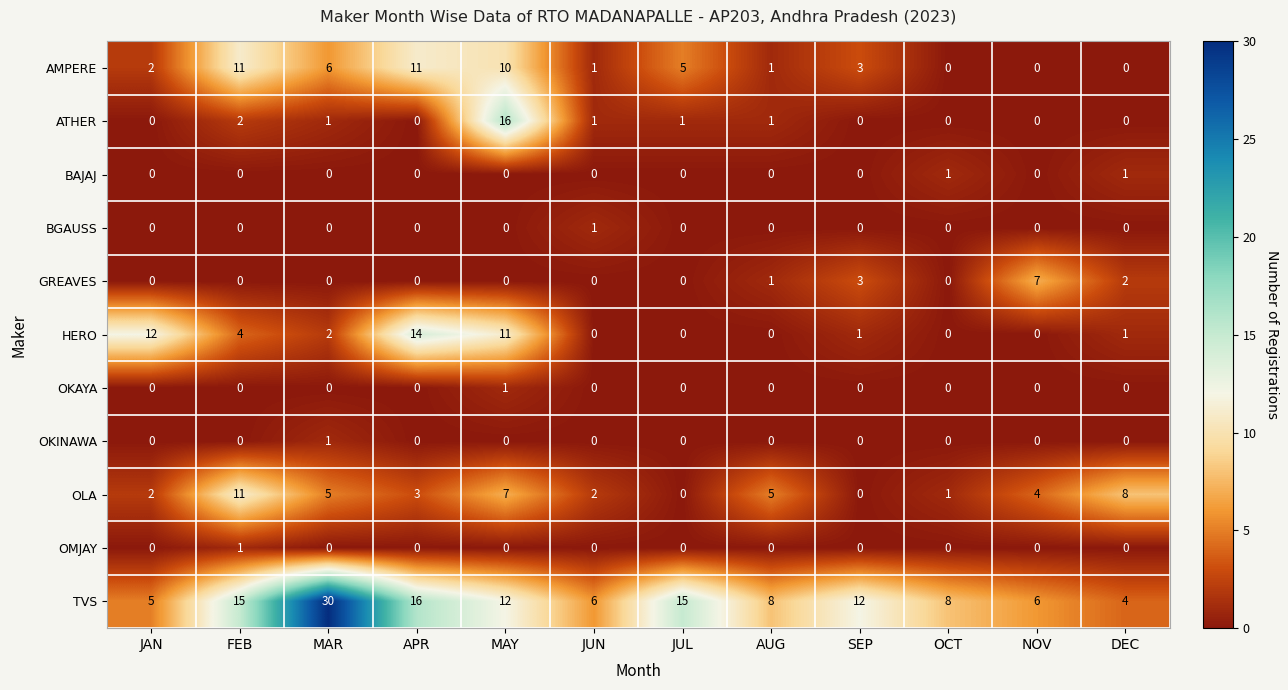

The OKINAWA series shows 1 at MAR. True or false?

True